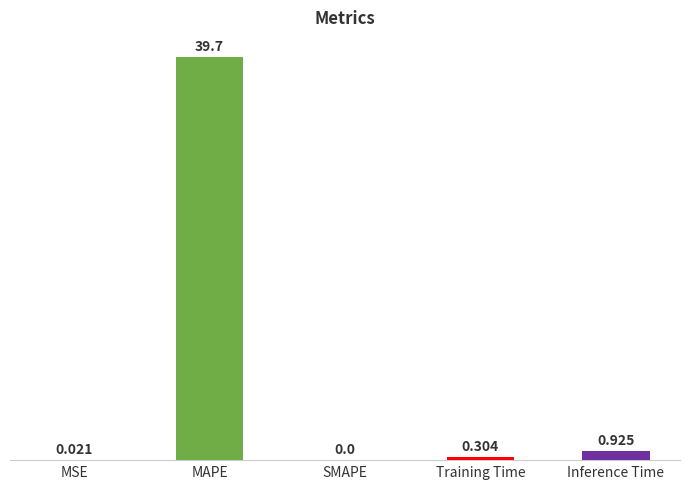

Between MSE and MAPE, which is larger?

MAPE